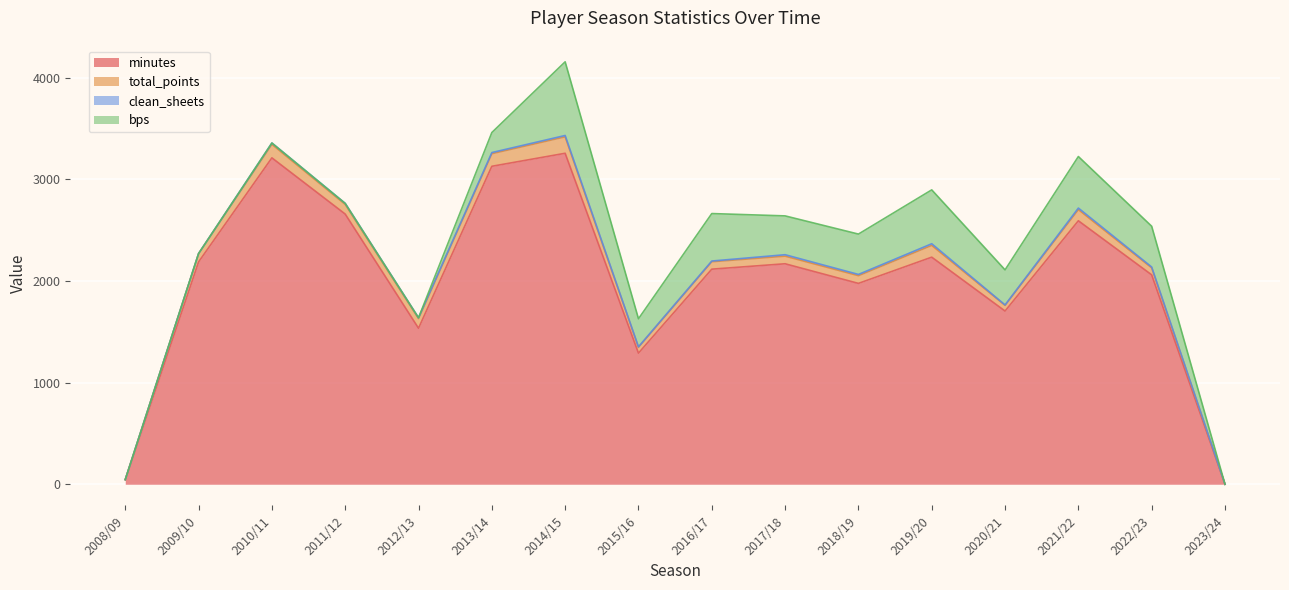

At which label does total_points first exceed 82?

2010/11